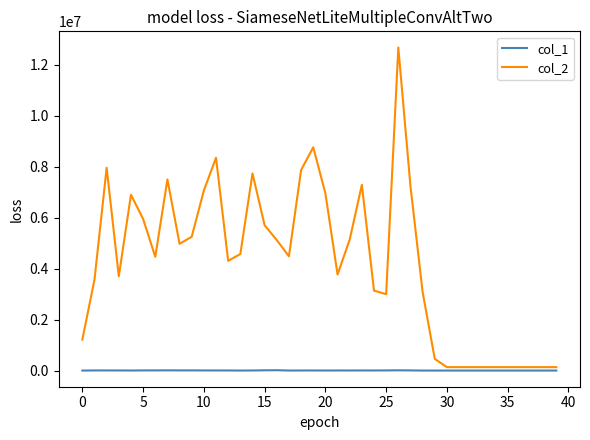

What is the highest value of the col_2 series?

12675658